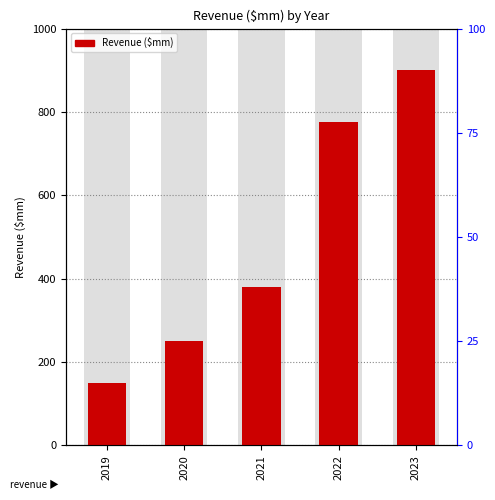

How many values exceed 380?

2